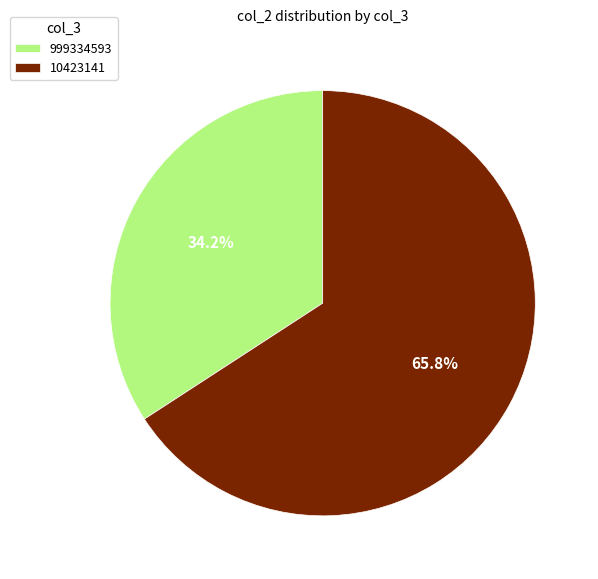

Count the number of slices in the pie.

2